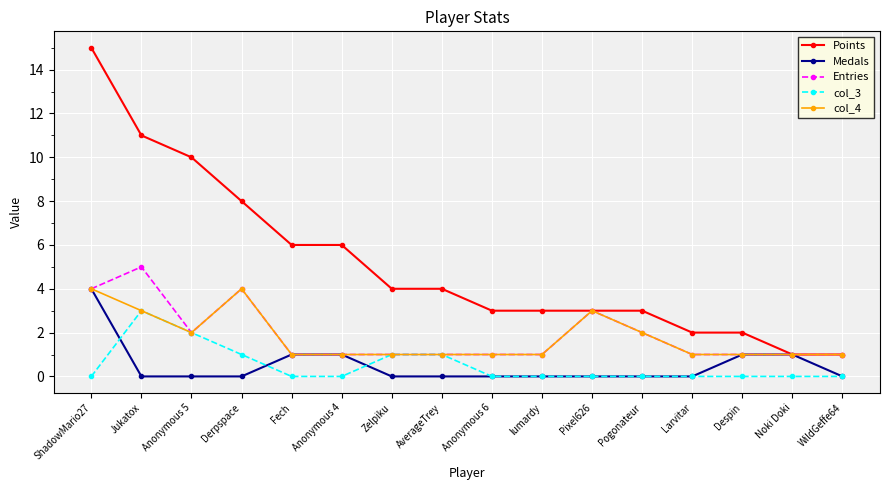

How many distinct data groups are displayed?

5